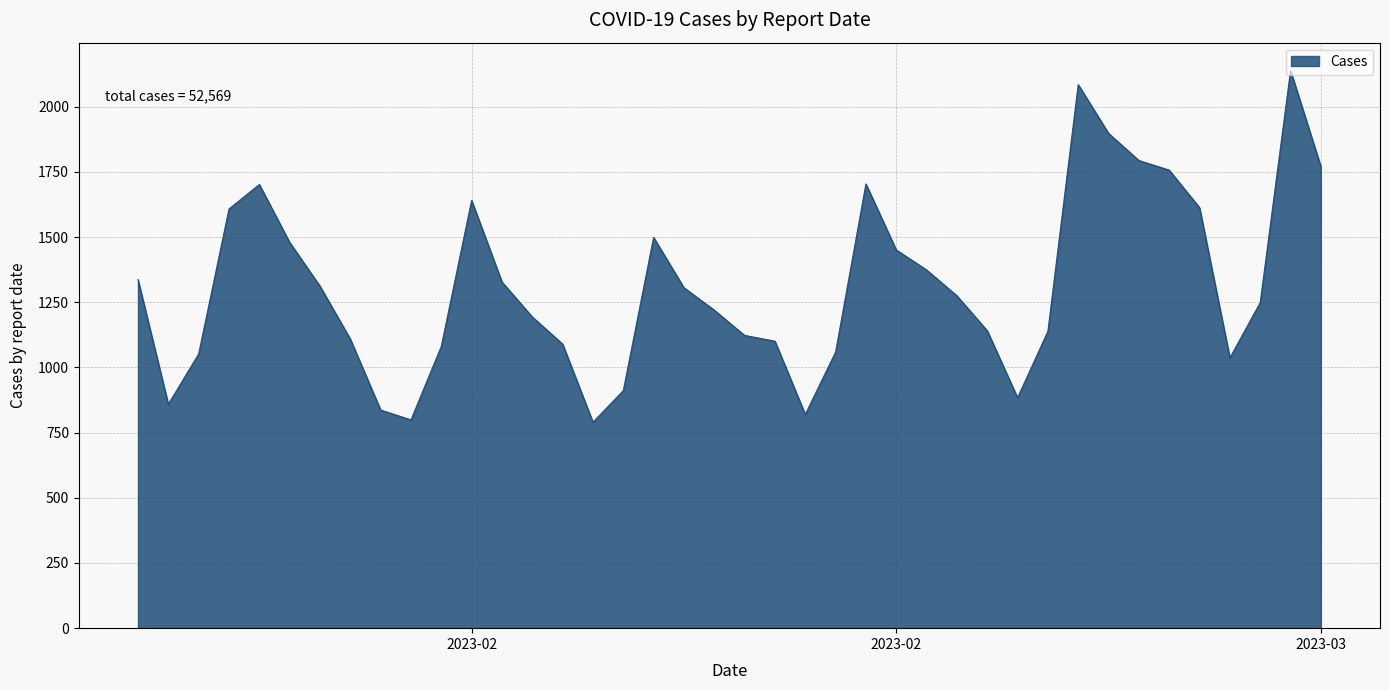

What is the greatest value displayed?

2139